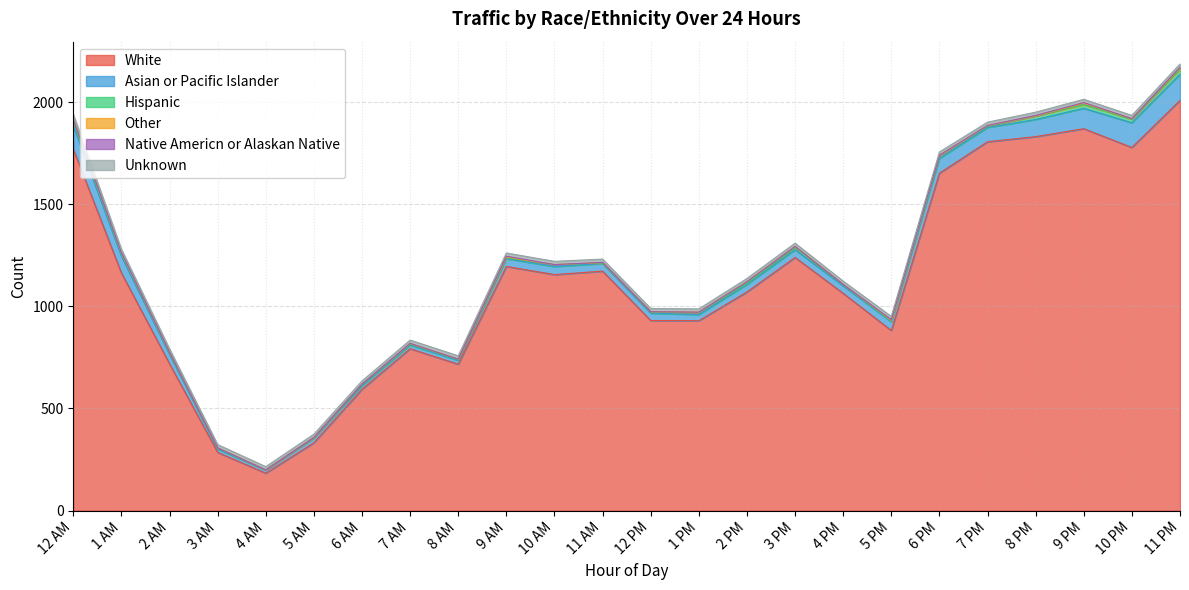

What is the total value across all series at 3 PM?

1310